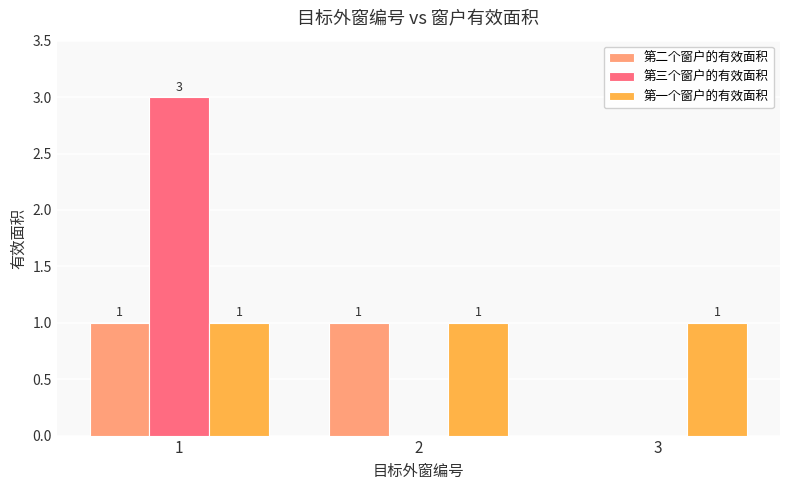

Reading left to right, transcribe all the data shown in this chart.

第二个窗户的有效面积: 1	1	0
第三个窗户的有效面积: 3	0	0
第一个窗户的有效面积: 1	1	1